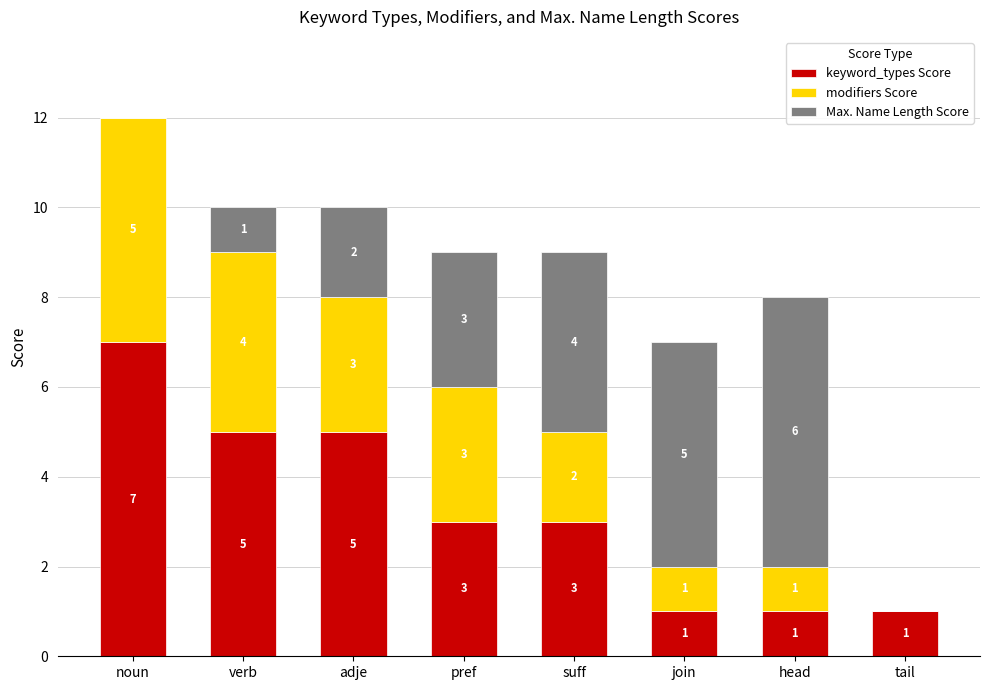

True or false: keyword_types Score has a value of 3 at pref.

True